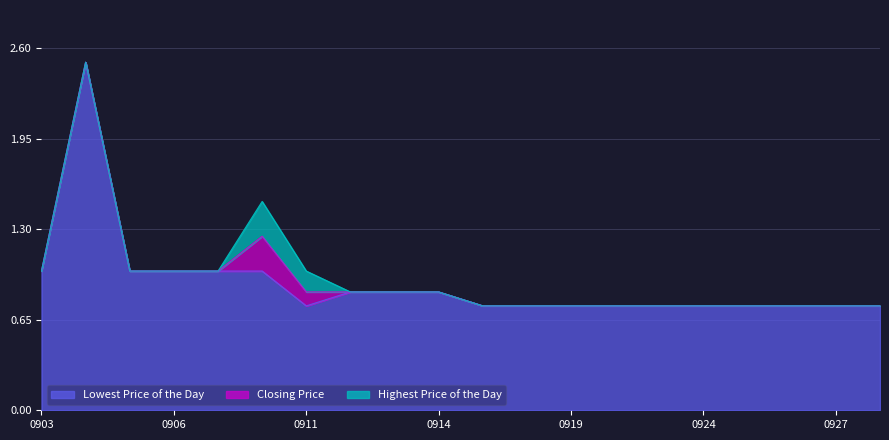

In Lowest Price of the Day, how many points are lower than both neighbors (excluding endpoints)?

1